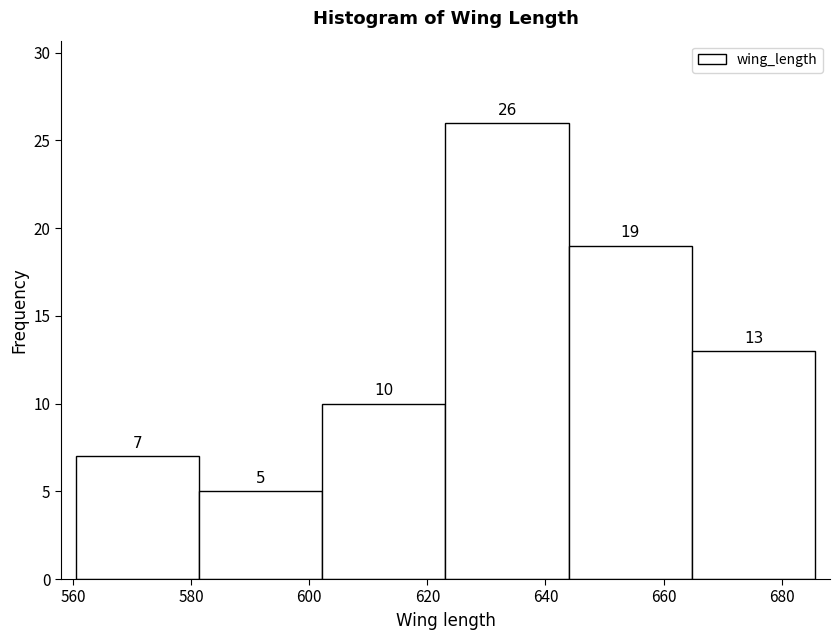

Reading left to right, transcribe this chart: for each bar, give the range it covers on the x-axis and its height. The bar edges are not printed on the chart, so give them approximately, as read against the axis.

560 to 582: 7
582 to 602: 5
602 to 624: 10
624 to 644: 26
644 to 664: 19
664 to 686: 13